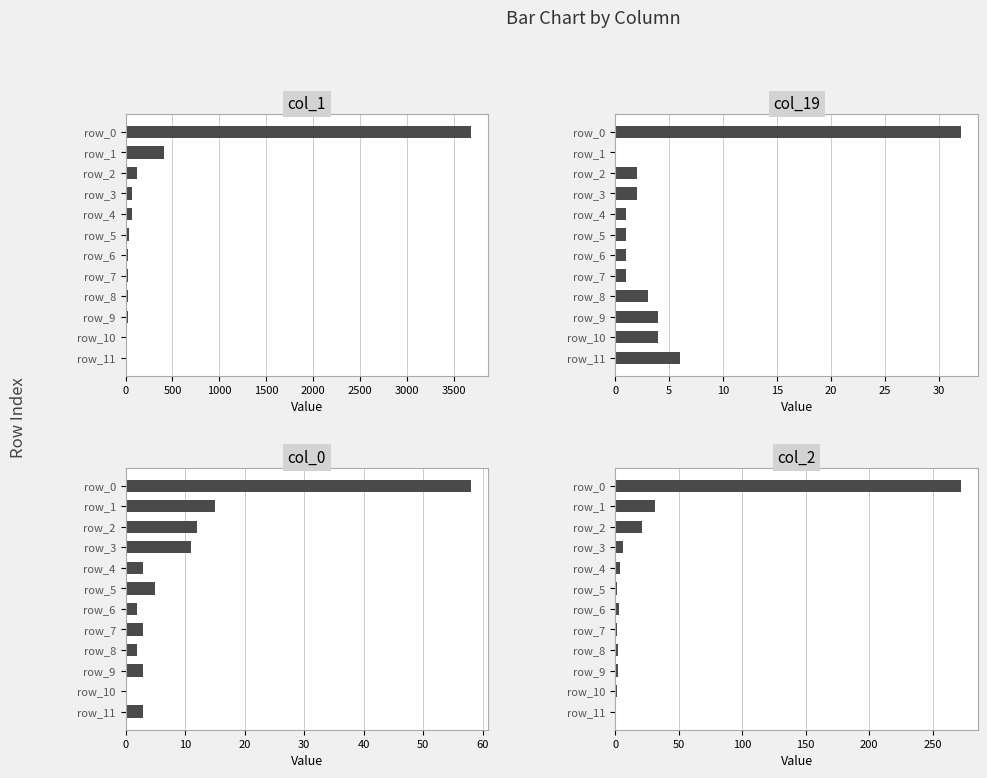

Is it true that col_0 equals 14 at 0?

False